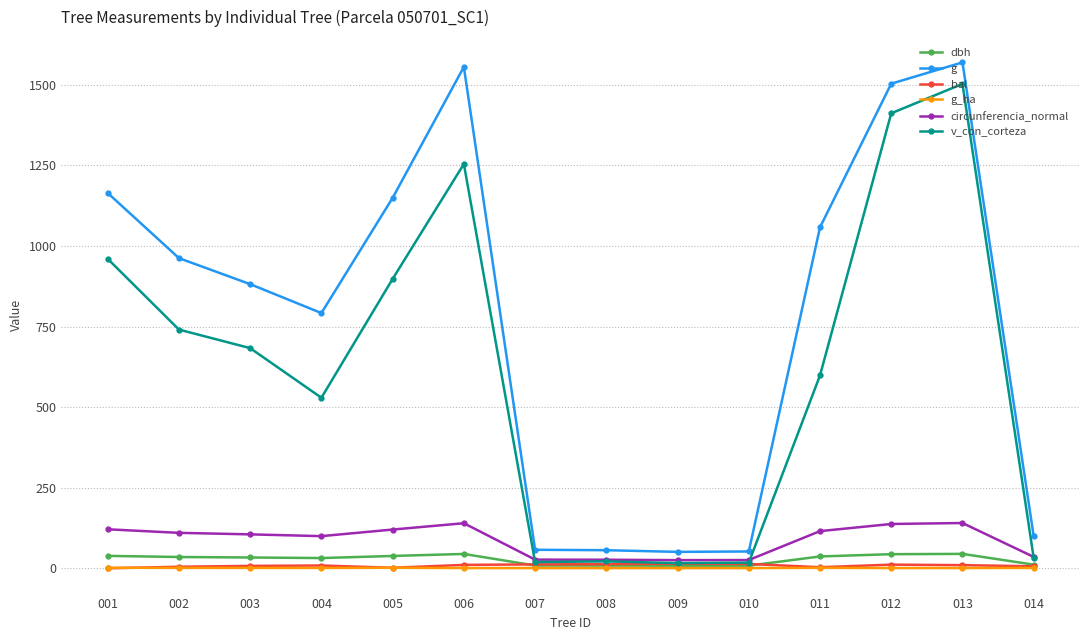

The value of circunferencia_normal at 008 is 26.6. True or false?

True